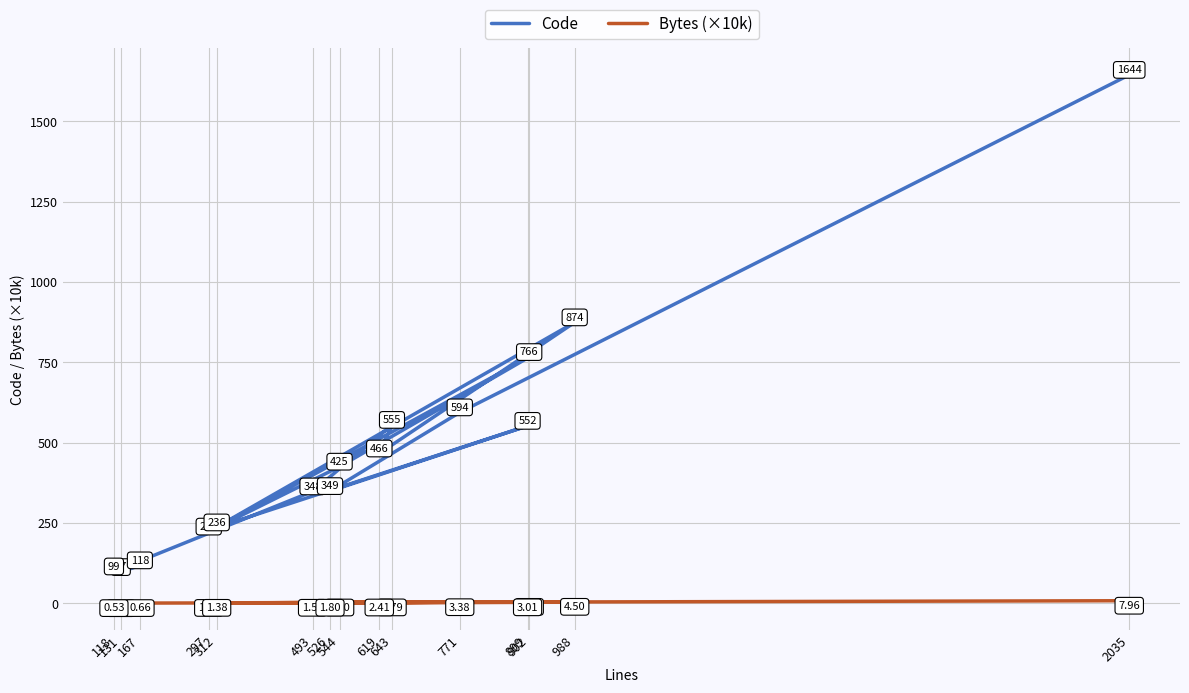

List the series in order of their peak value, lowest first.

Bytes (×10k), Code